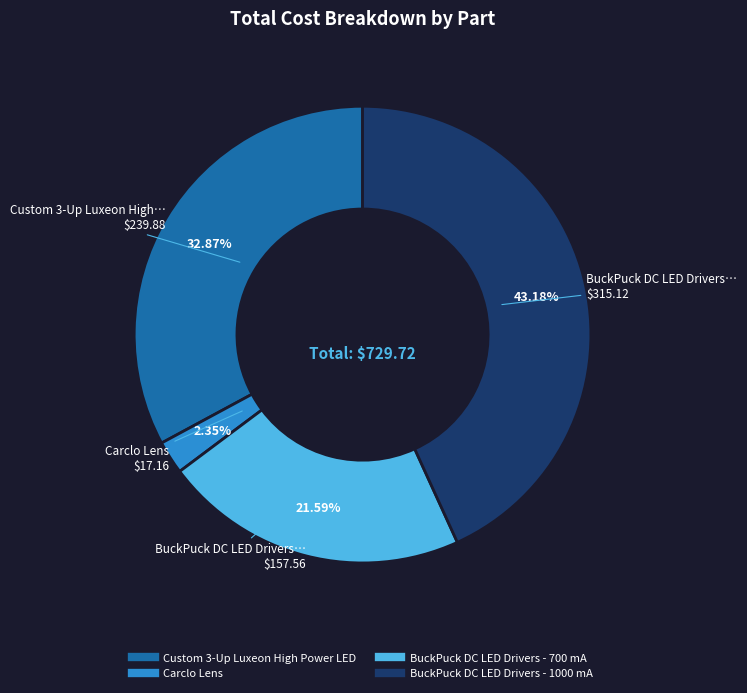

Rank the categories by value from highest to lowest.

BuckPuck DC LED Drivers - 1000 mA, Custom 3-Up Luxeon High Power LED, BuckPuck DC LED Drivers - 700 mA, Carclo Lens